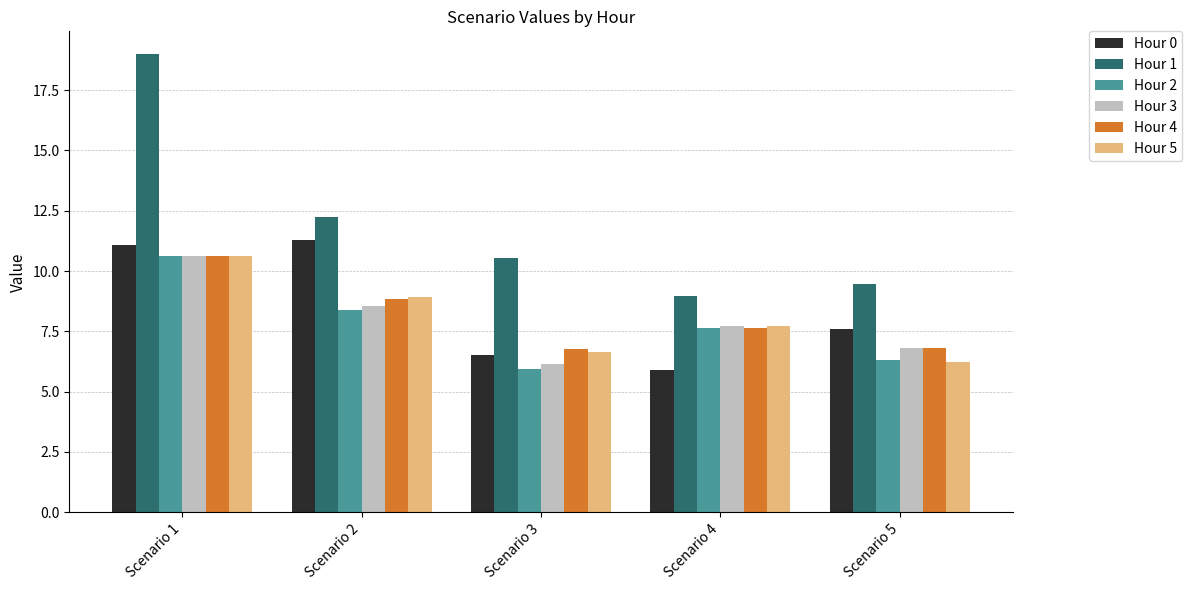

What is the value of the Hour 3 bar at the 2nd from the left?

8.5